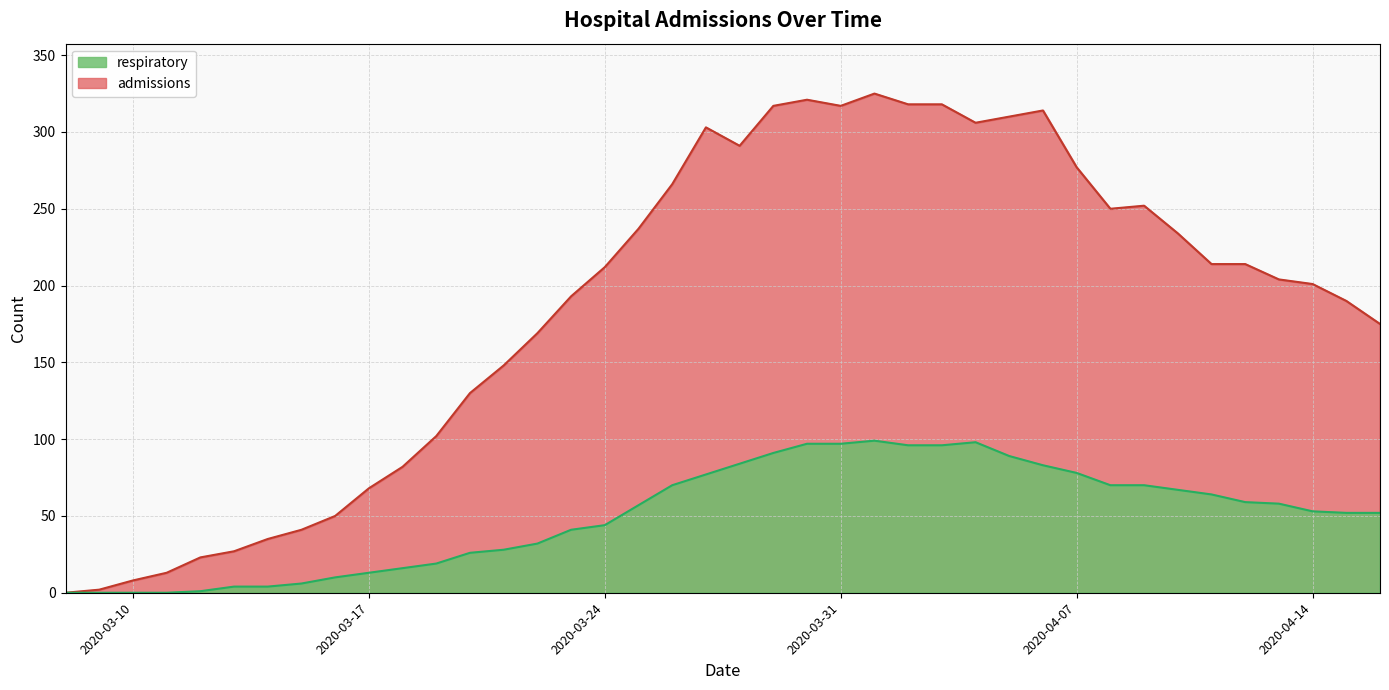

Count the number of categories in the chart.

40